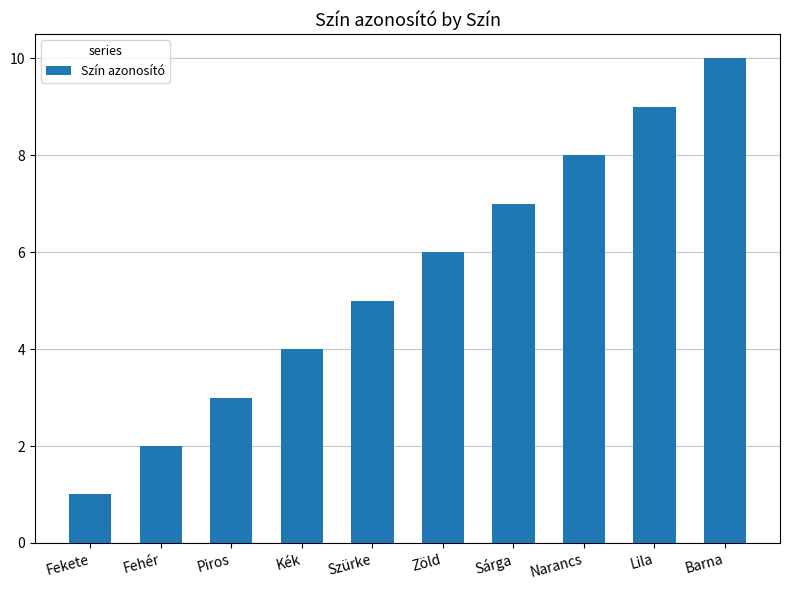

How many data points are less than 6?

5